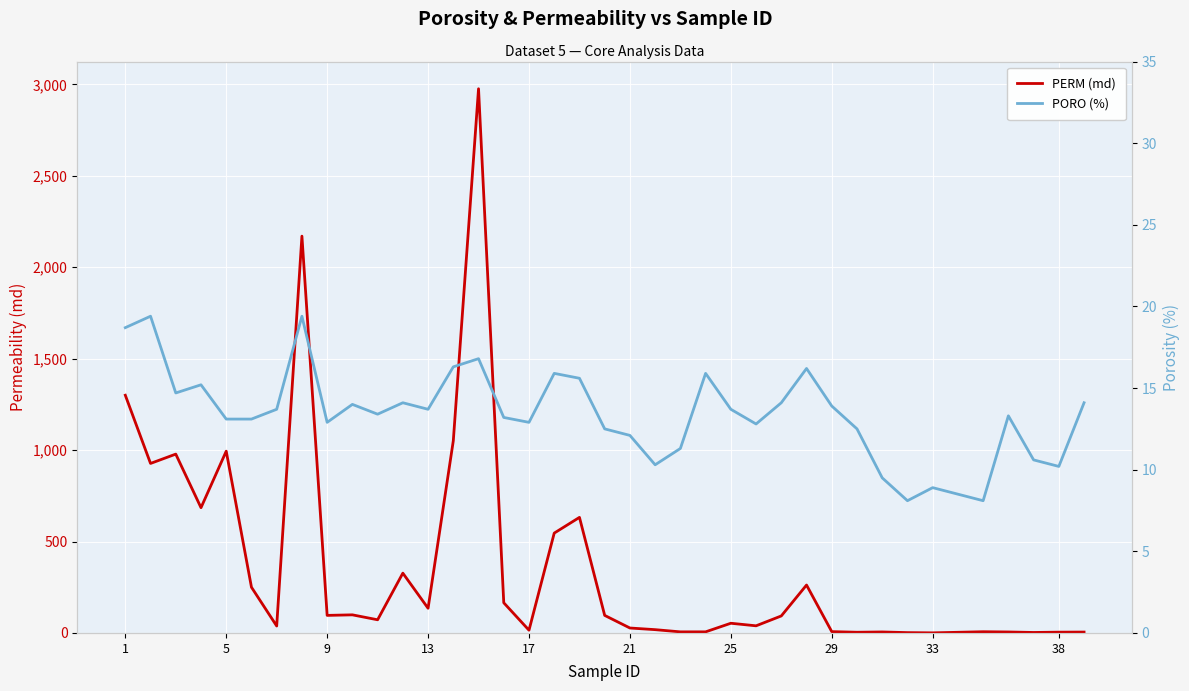

What are all the series names shown in the legend?

PERM (md), PORO (%)